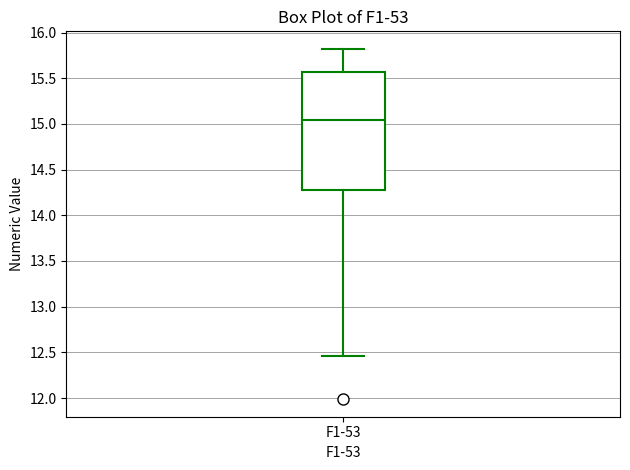

Read this box plot against the y-axis: the position of the median line, the range covered by the box, and the ends of both whiskers. The values are not printed on the chart, so give them approximately, as read against the axis.

median 15.05, box 14.25 to 15.55, whiskers 12.45 to 15.80